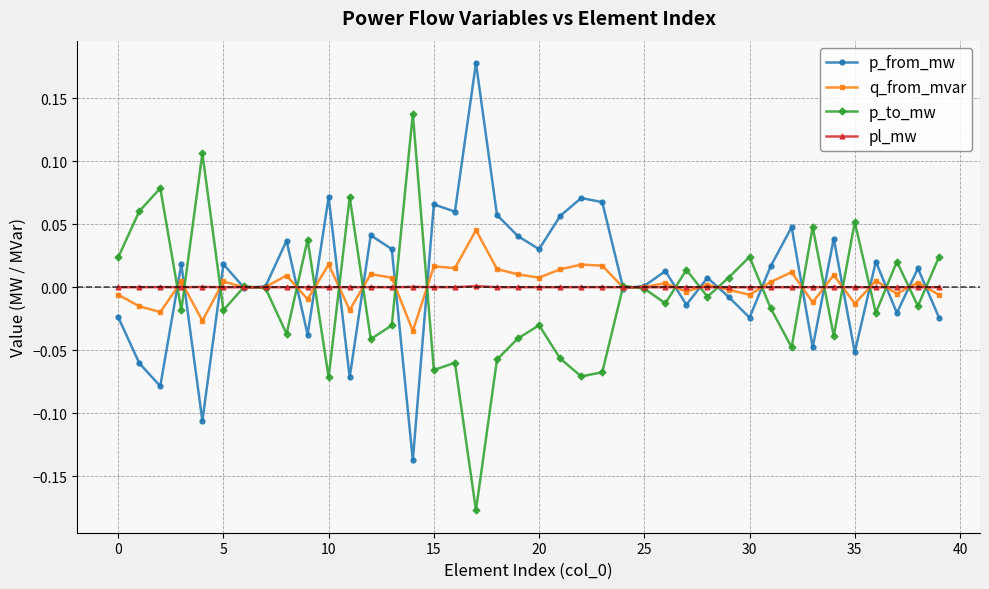

True or false: pl_mw has more than 0 points higher than both neighbors.

True